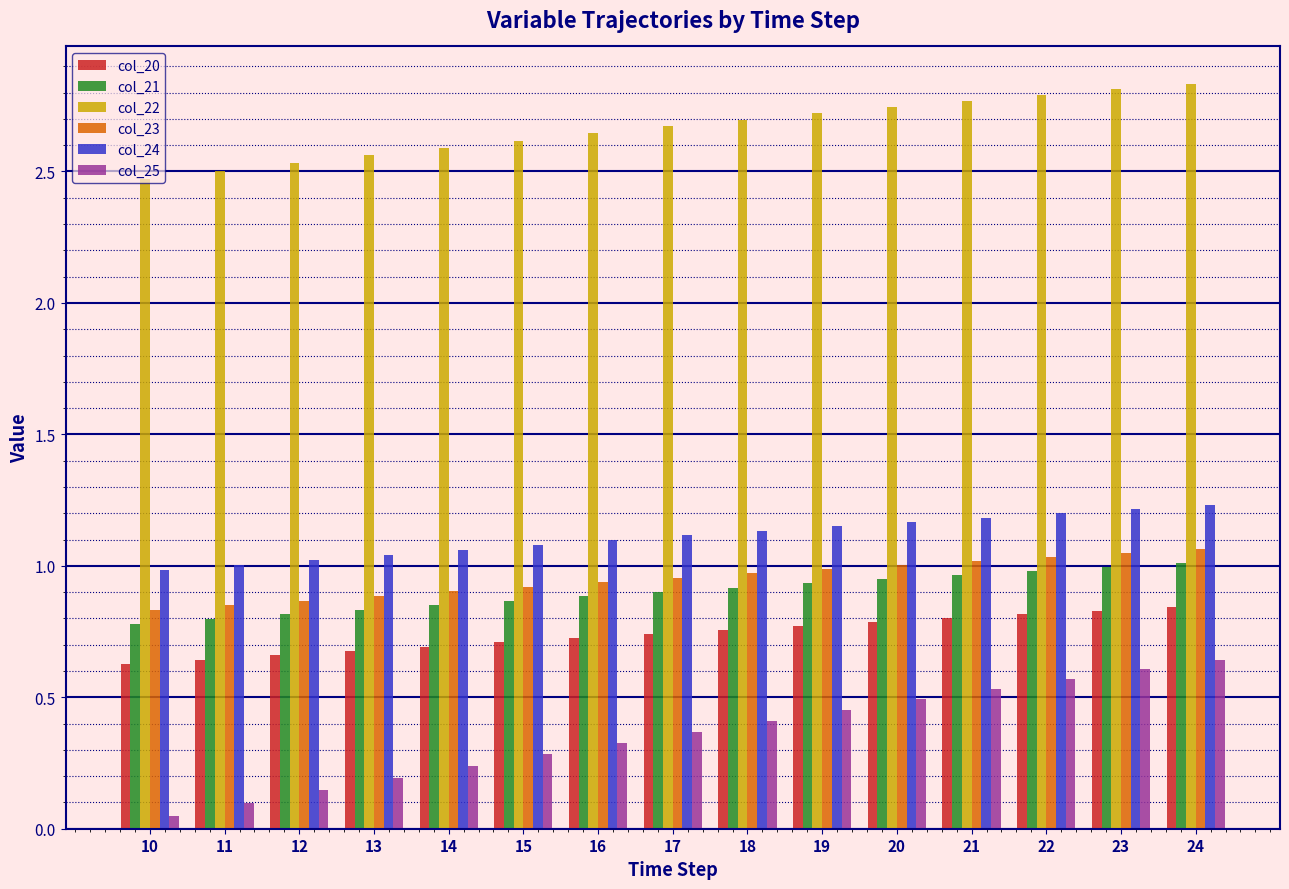

List the series in order of their peak value, highest first.

col_22, col_24, col_23, col_21, col_20, col_25